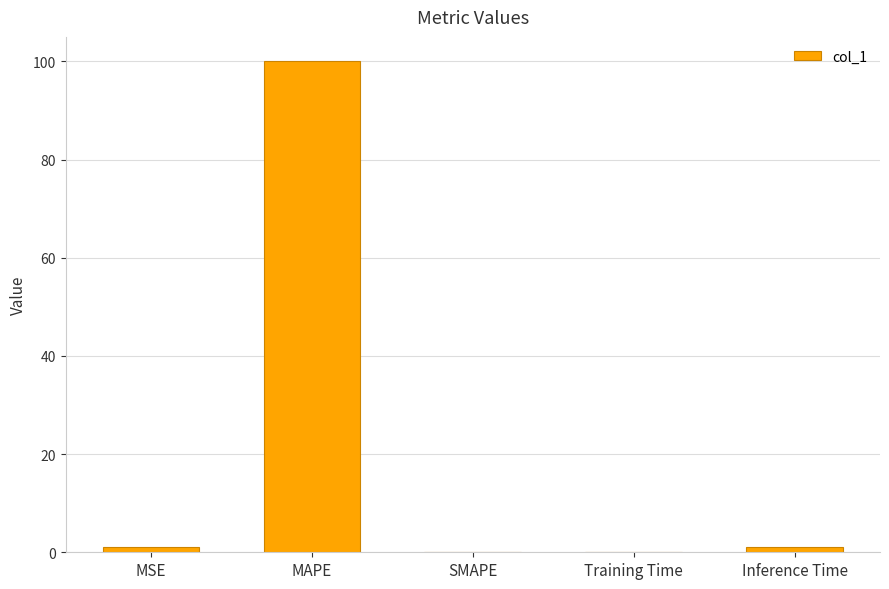

What is the sum of the values at SMAPE and MAPE?

100.0